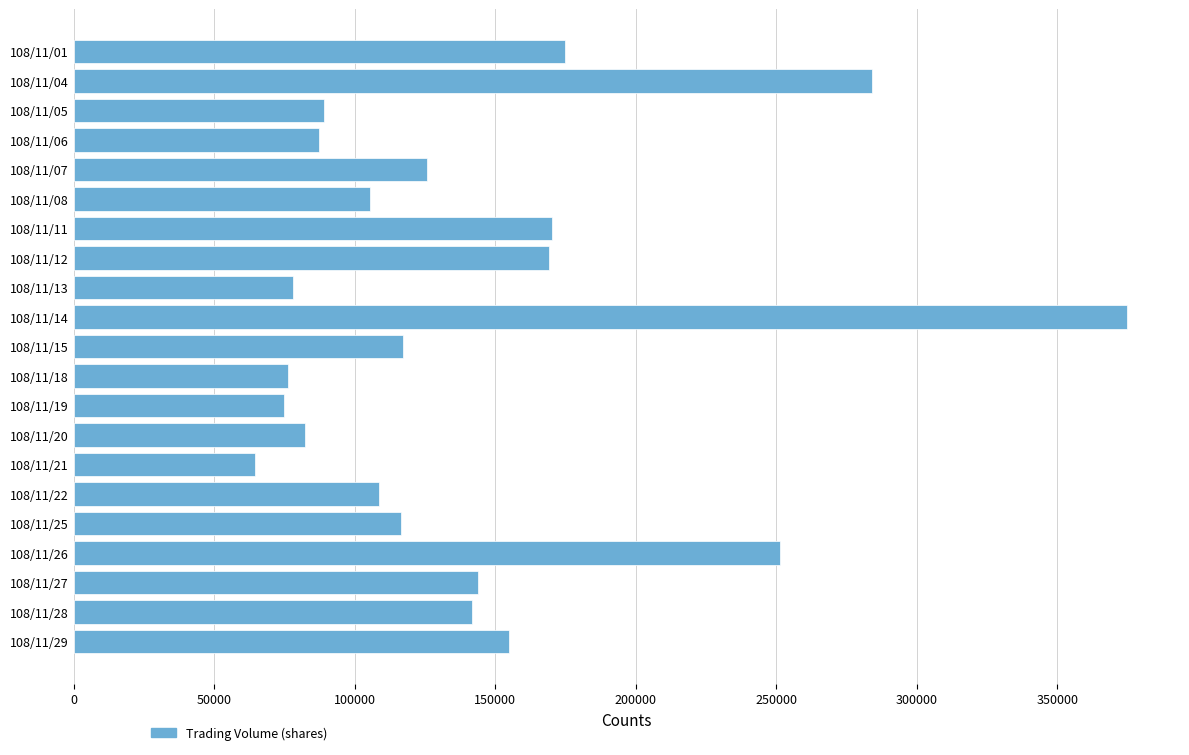

Between 108/11/15 and 108/11/04, which is larger?

108/11/04